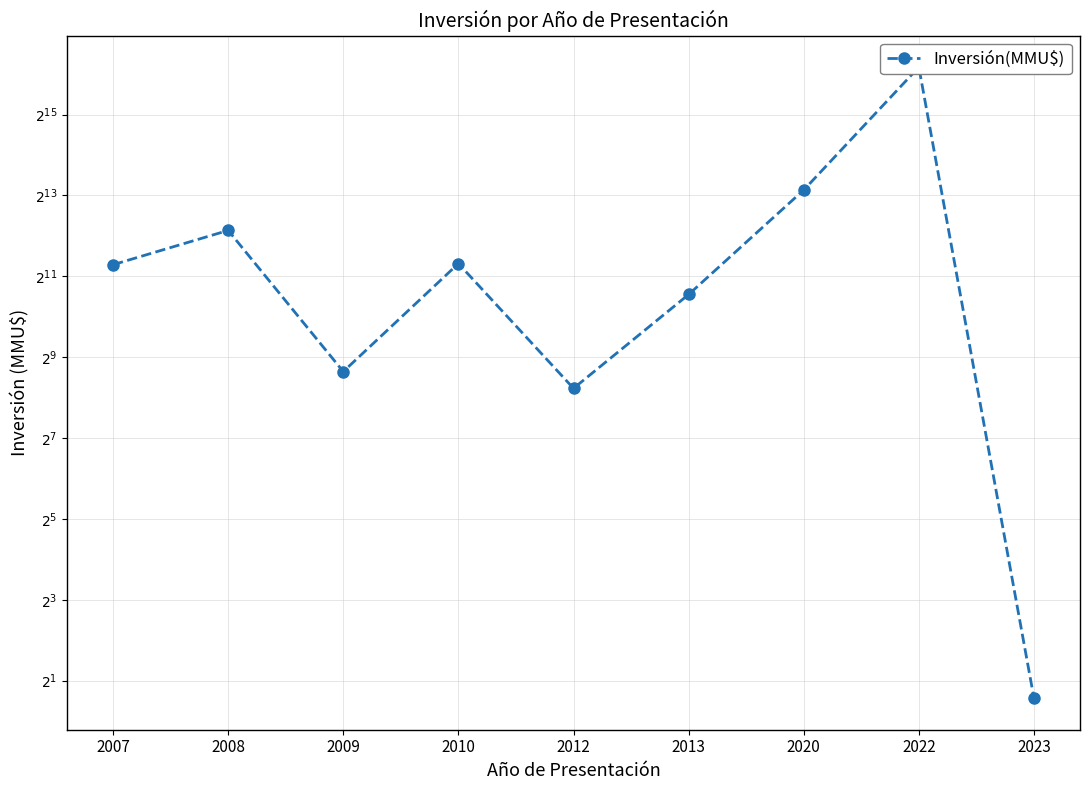

How many interior local valleys (lower than both neighbors) does the data have?

2